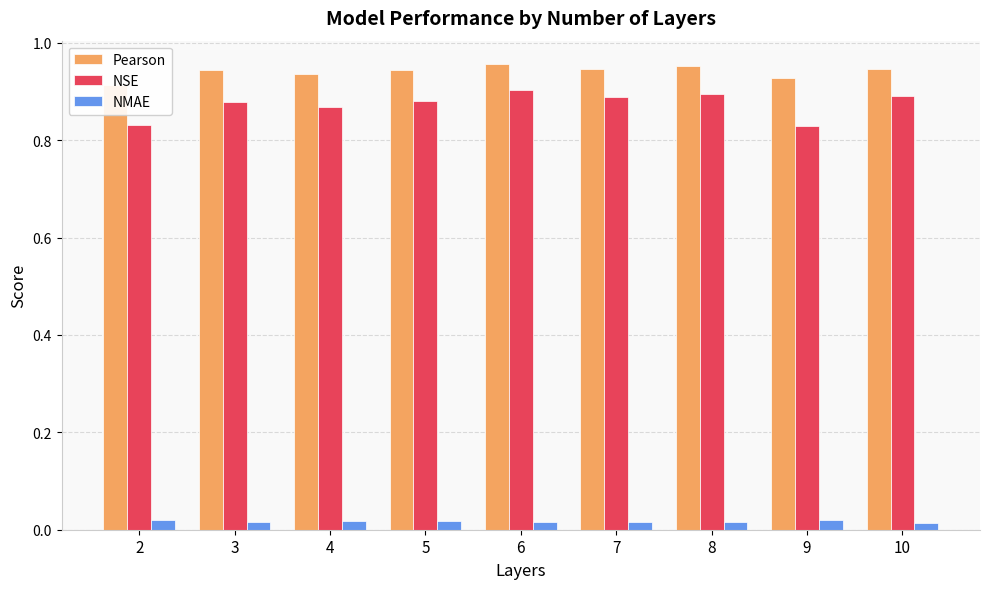

At which label does NMAE reach its peak?

2